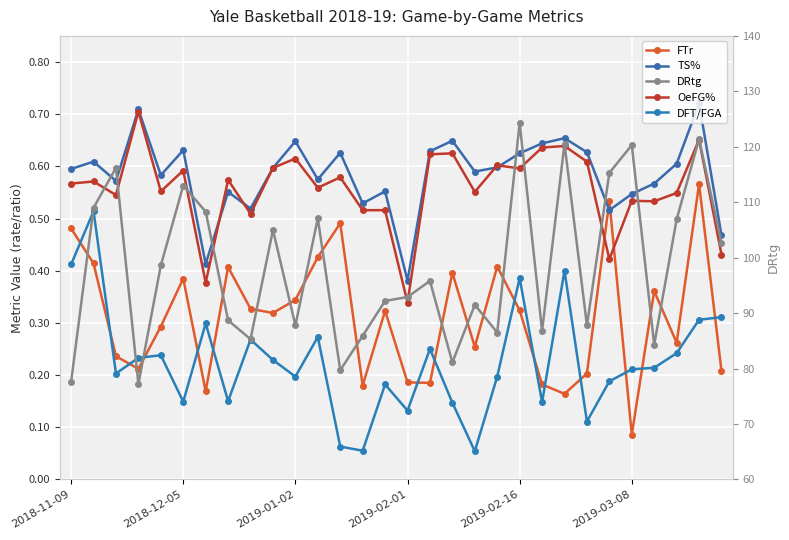

Where is TS% nearest to the value 0?

2019-02-01